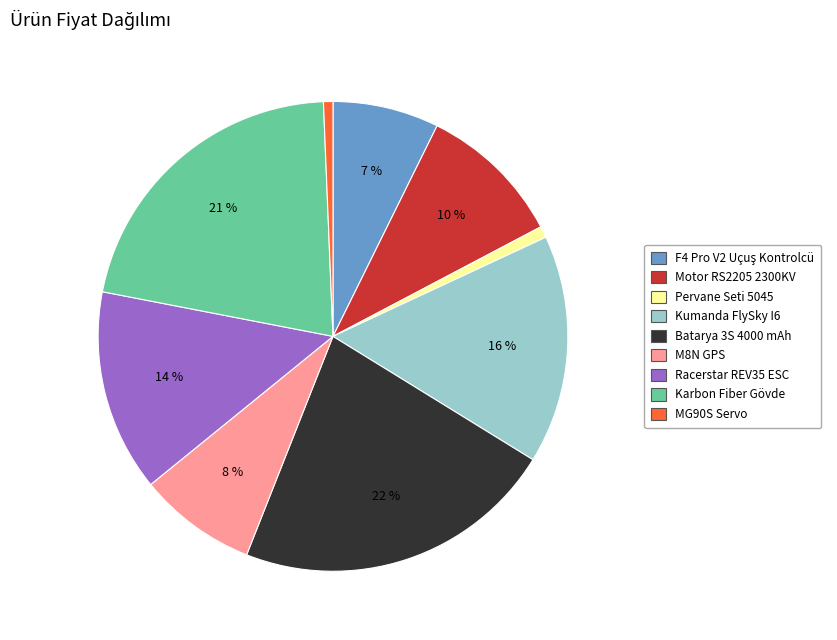

True or false: Kumanda FlySky I6 accounts for 16% of the total.

True